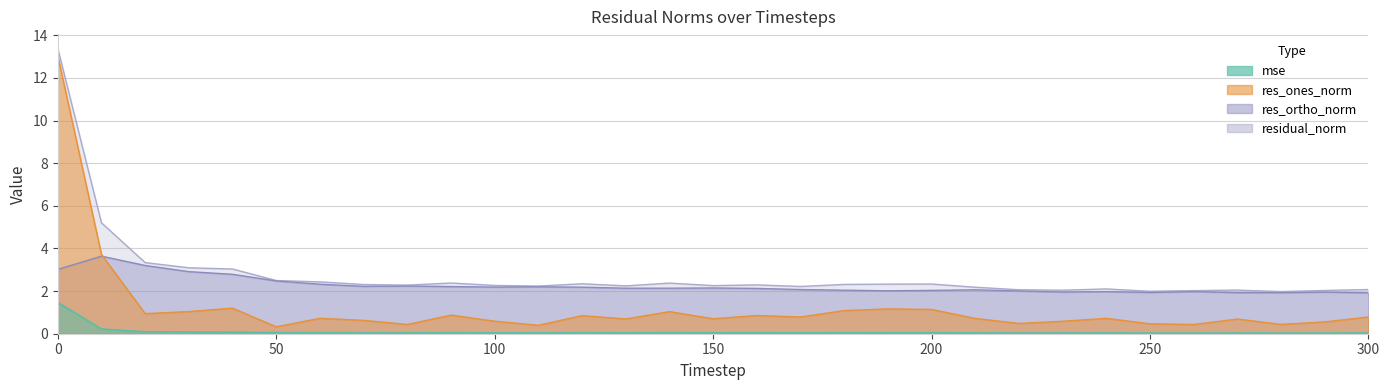

At how many categories does at least one series exceed 11?

1